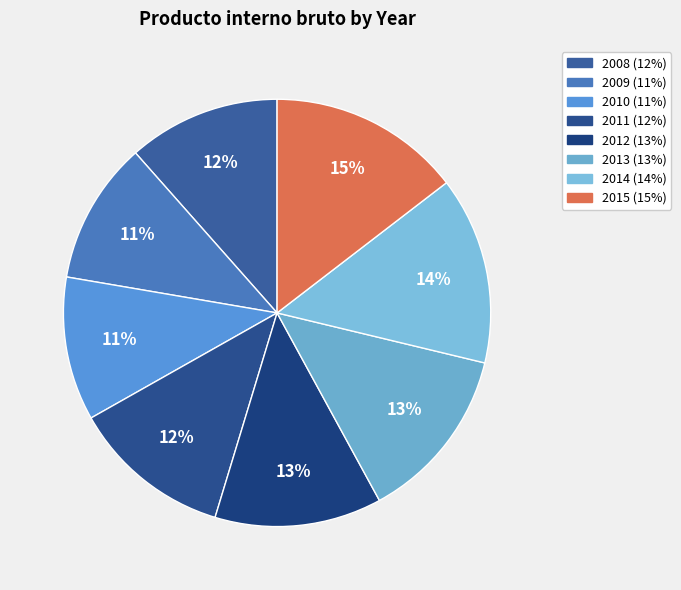

Is there a majority slice in this chart?

No